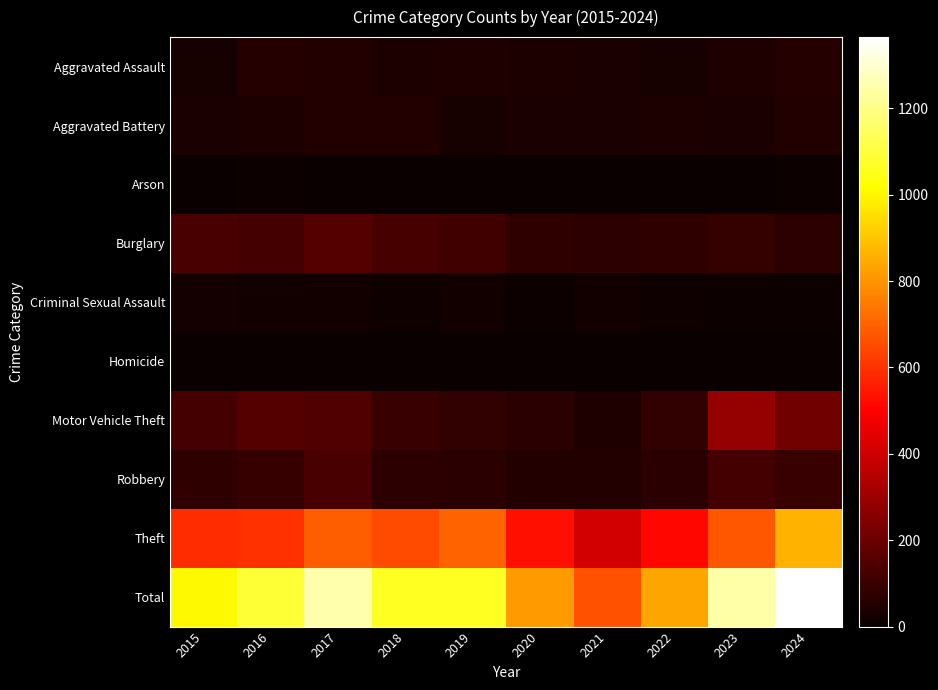

At how many categories does at least one series exceed 691?

9